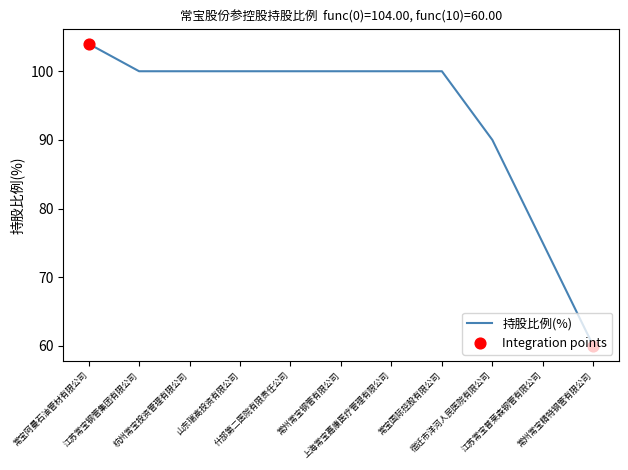

What is the change in value from 宿迁市洋河人民医院有限公司 to 江苏常宝普莱森钢管有限公司?

-15